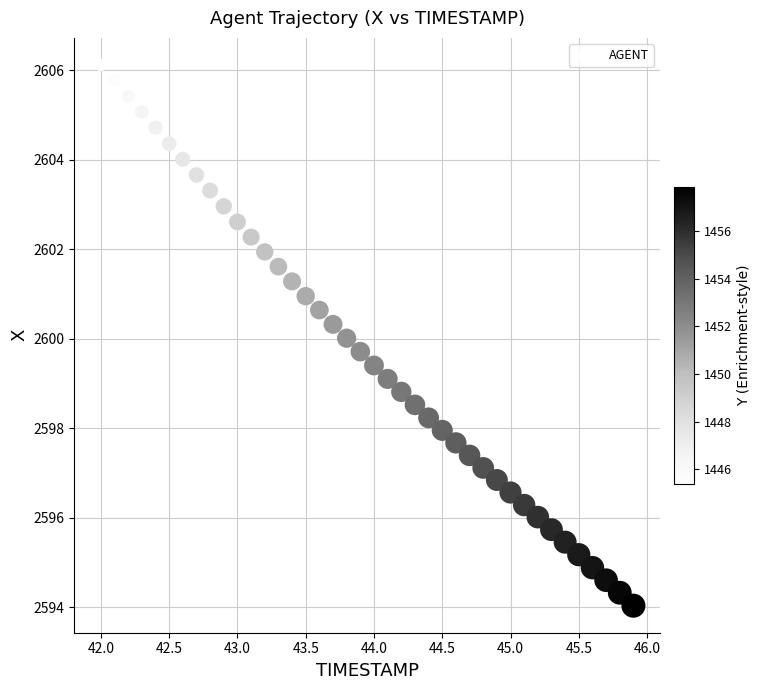

What is the range of Y values (max minus min)?

12.1